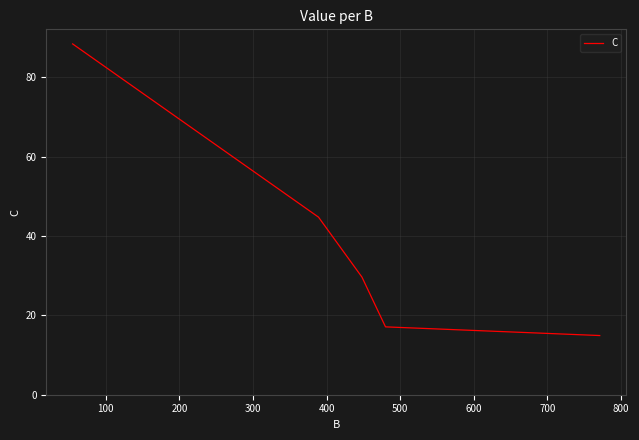

True or false: there are more than 2 points higher than both neighbors.

False